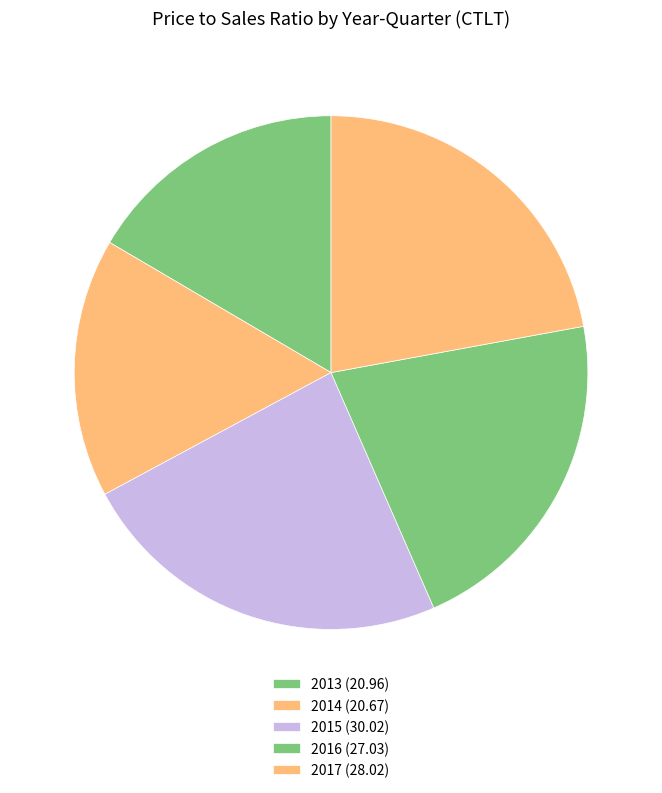

Count the number of slices in the pie.

5